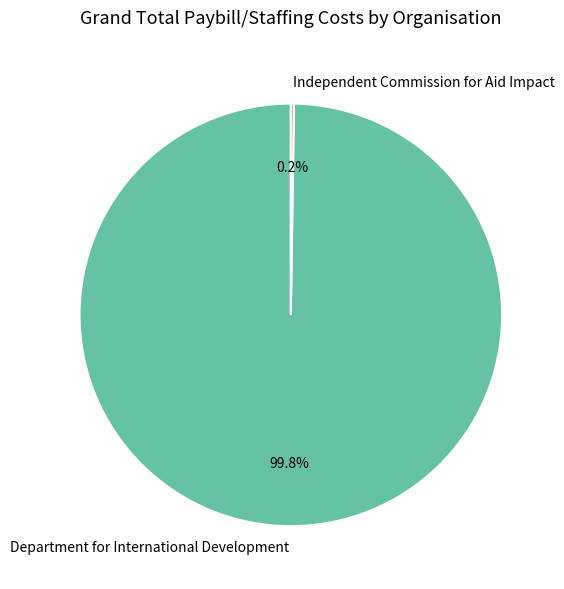

Which category has the biggest portion of the pie?

Department for International Development